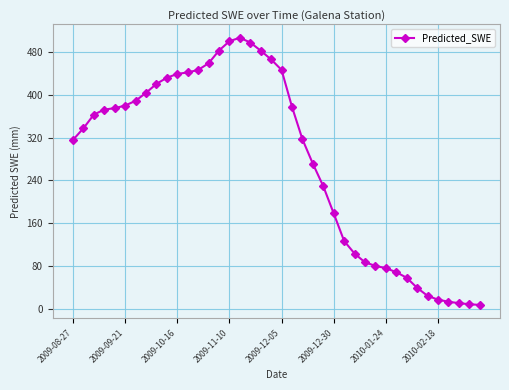

What is the value of the 25th point from the left?

229.2